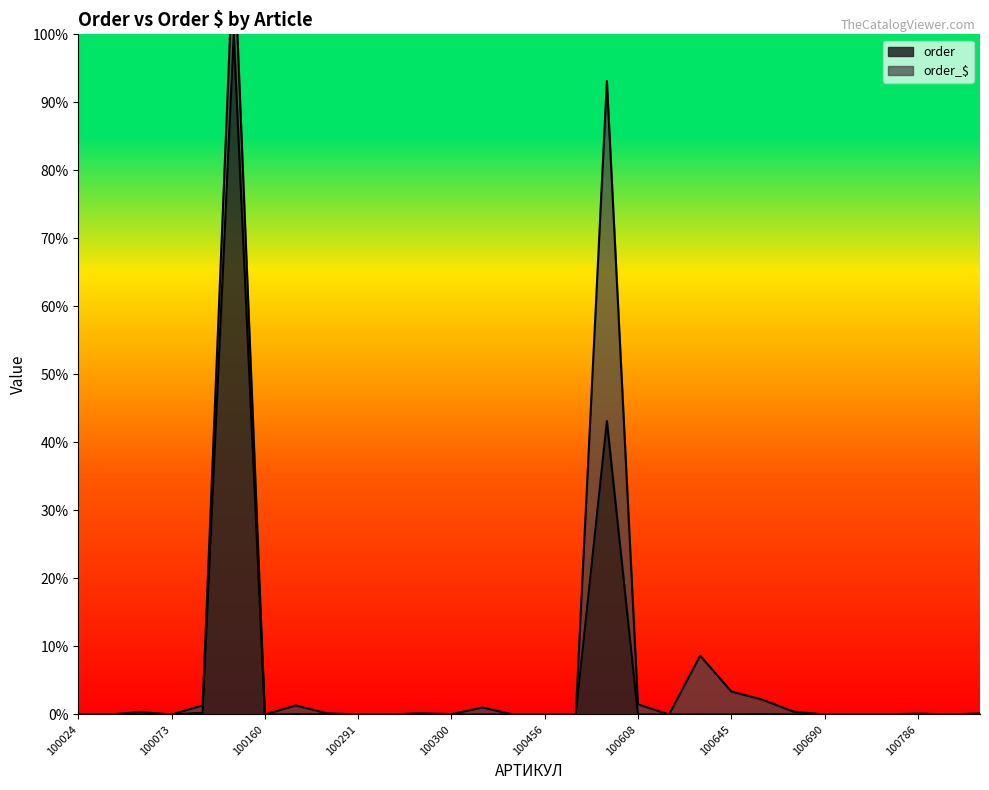

List the labels in order of value, largest first.

100120, 100556, 100084, 100665, 100172, 100290, 100643, 100296, 100402, 100071, 100300, 100645, 101005, 100608, 100786, 100668, 100024, 100058, 100073, 100160, 100291, 100294, 100404, 100456, 100527, 100640, 100690, 100692, 100693, 100988